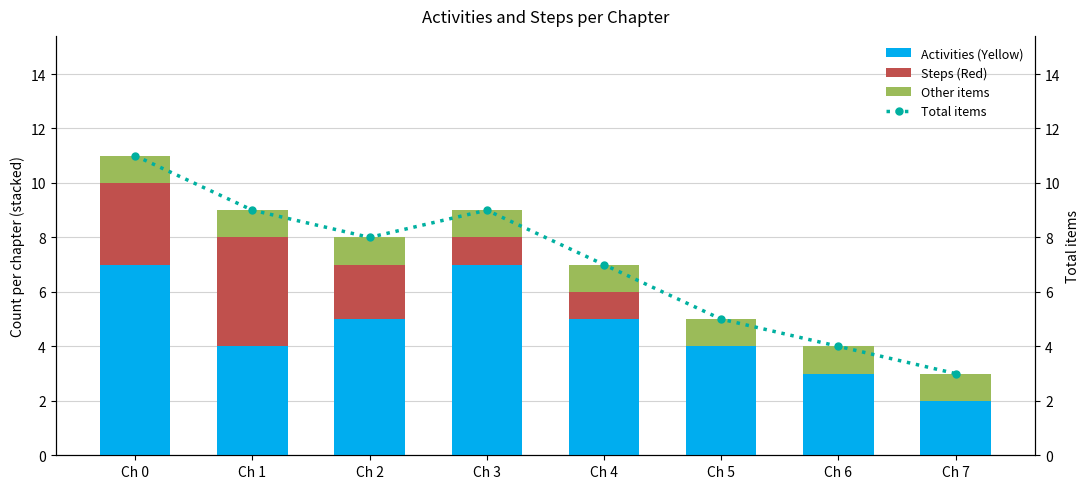

The value of Total items at Ch 4 is 7. True or false?

True